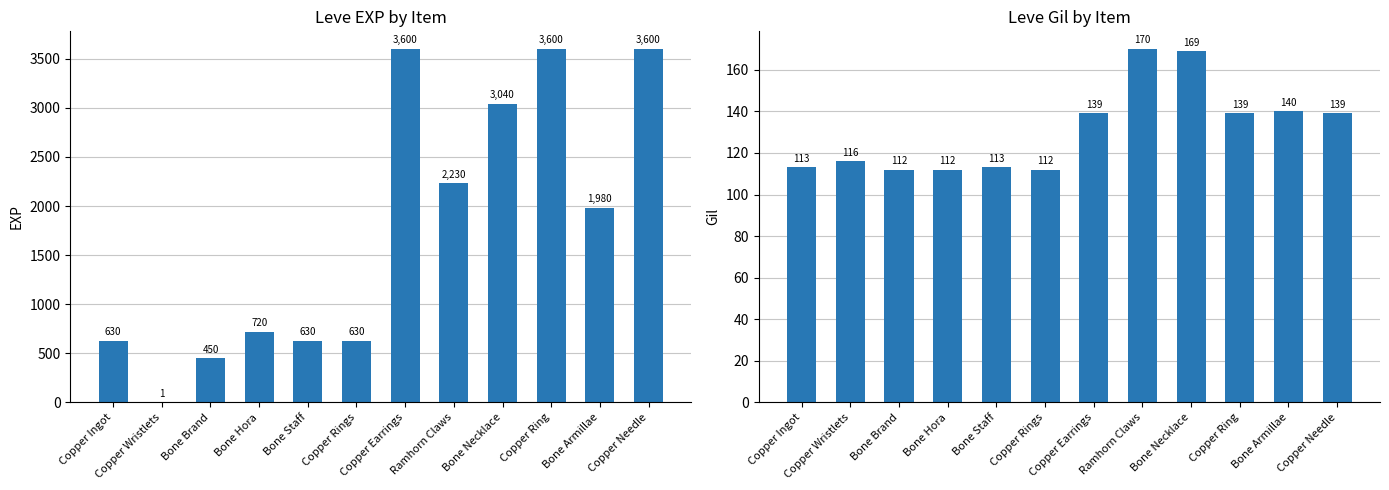

Which series has the largest total across all categories?

Leve EXP